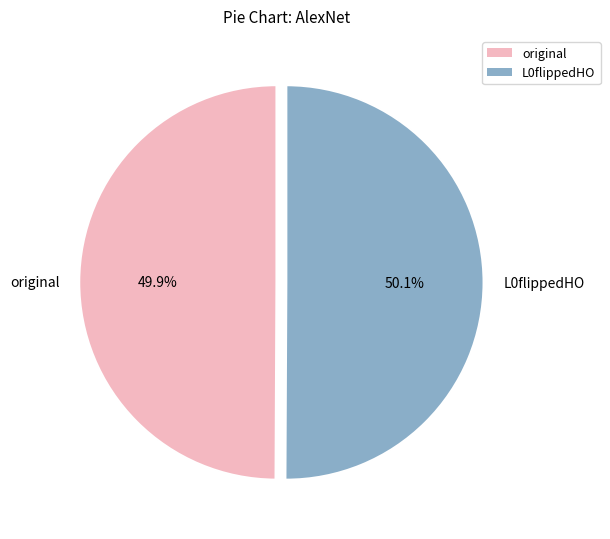

Does any single category account for the majority?

Yes